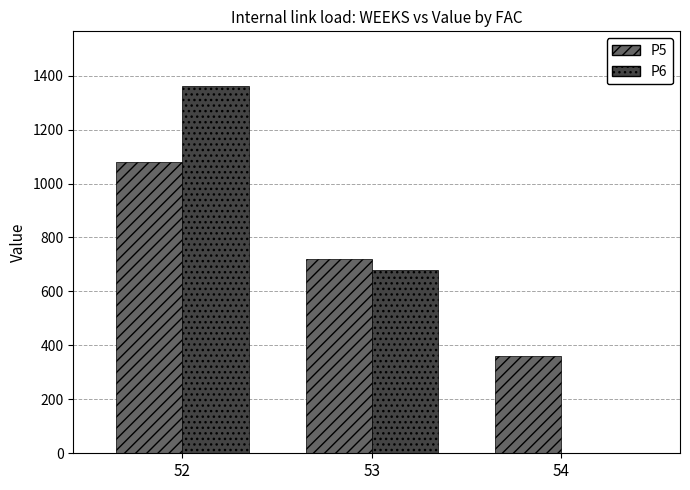

At which category is the sum across all series the highest?

52